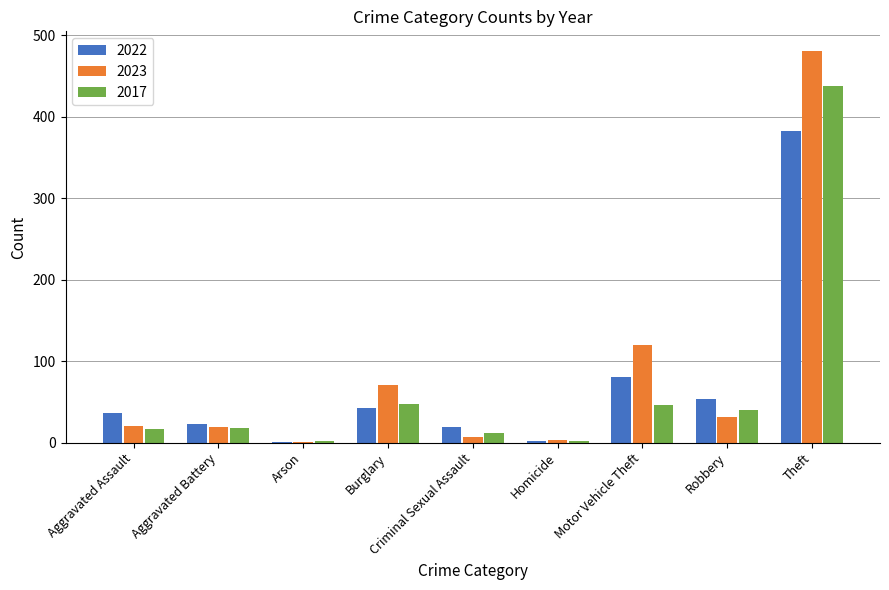

What value does the 2022 series have at Motor Vehicle Theft?

81